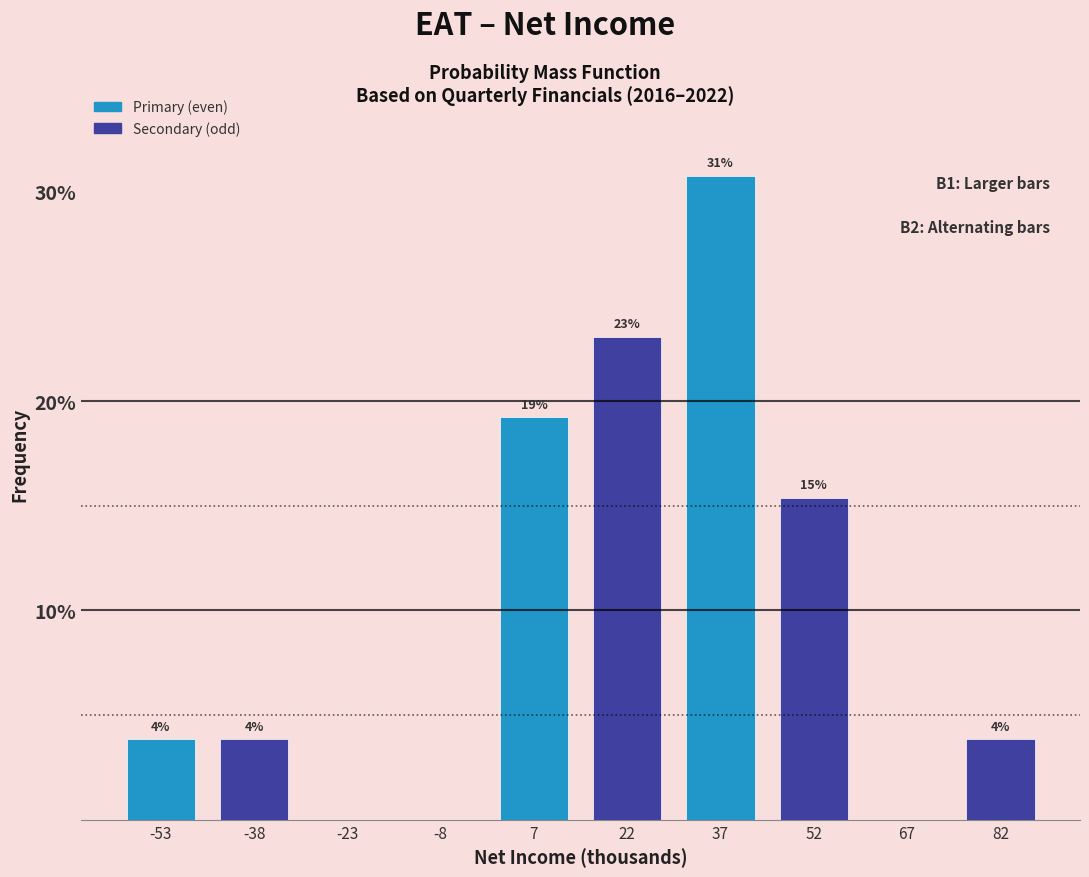

Are the bars horizontal?

No